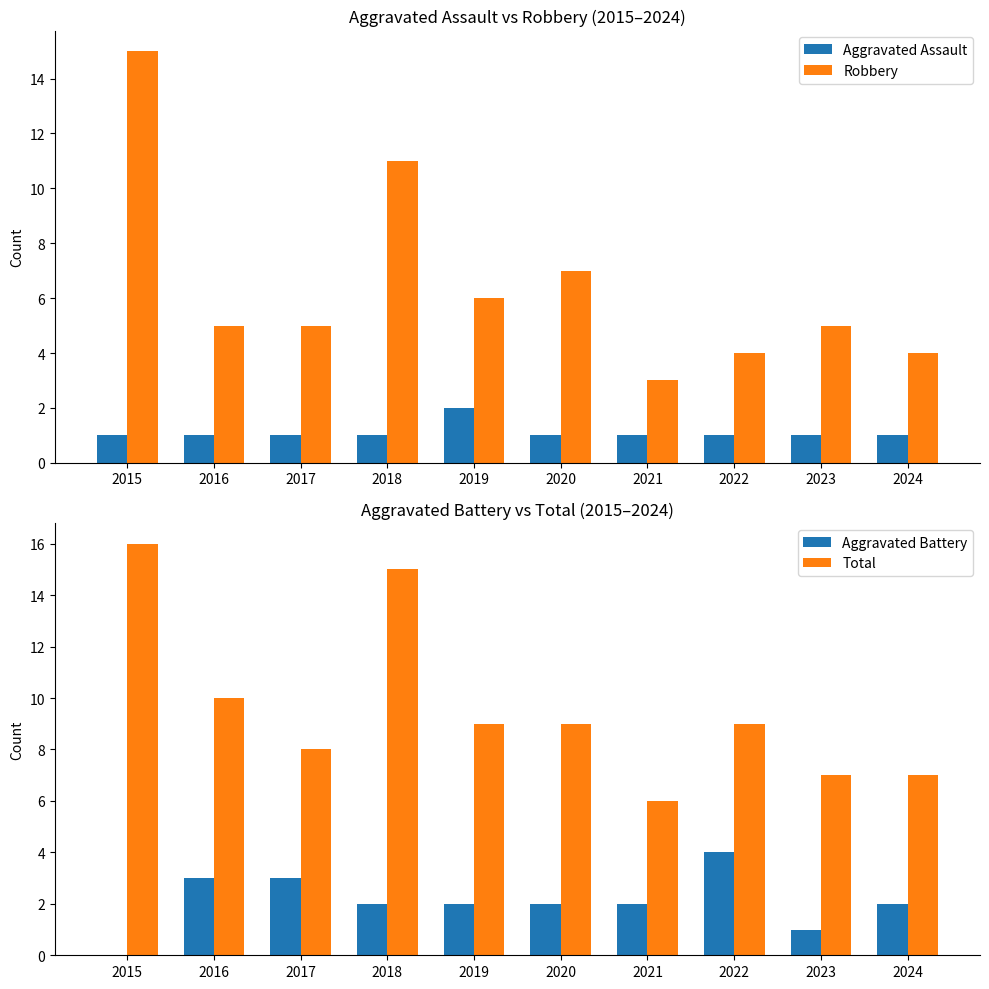

Reading left to right, list all the values displayed in this chart.

Aggravated Assault: 2015=1	2016=1	2017=1	2018=1	2019=2	2020=1	2021=1	2022=1	2023=1	2024=1
Robbery: 2015=15	2016=5	2017=5	2018=11	2019=6	2020=7	2021=3	2022=4	2023=5	2024=4
Aggravated Battery: 2015=0	2016=3	2017=3	2018=2	2019=2	2020=2	2021=2	2022=4	2023=1	2024=2
Total: 2015=16	2016=10	2017=8	2018=15	2019=9	2020=9	2021=6	2022=9	2023=7	2024=7